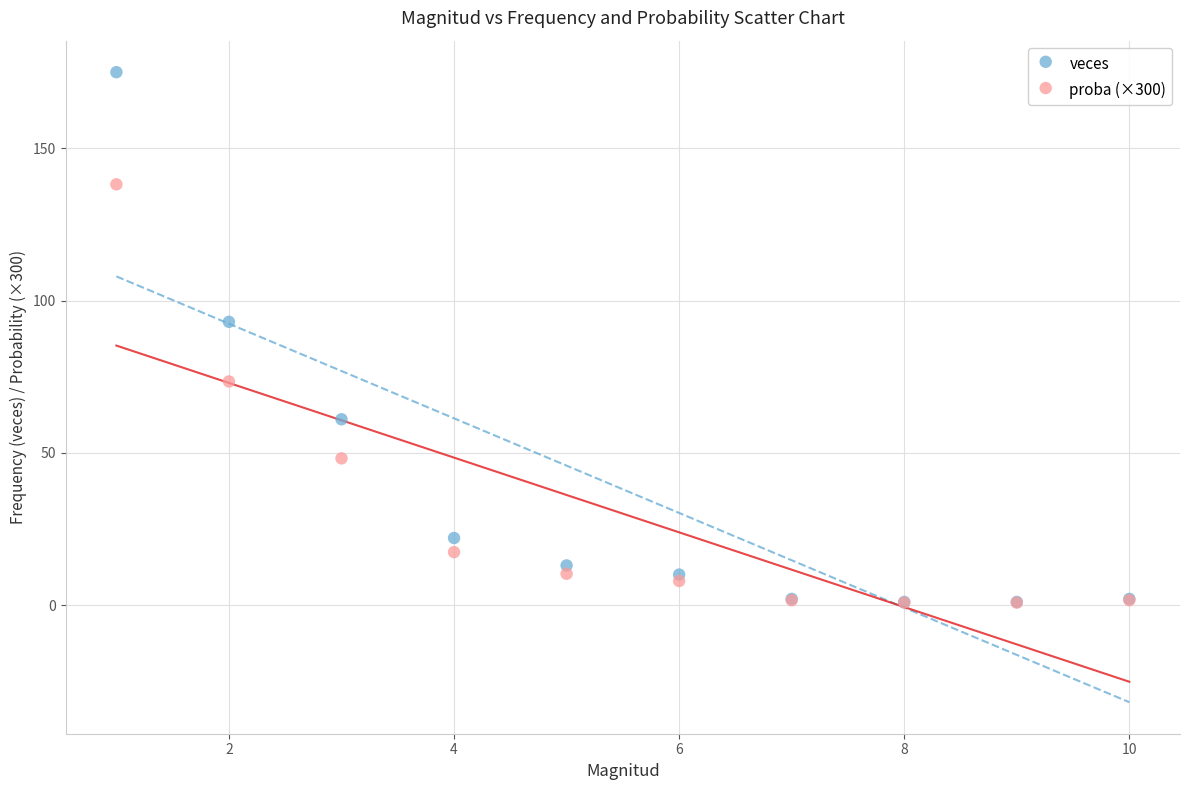

In the veces series, what Y value is closest to 88?

93.0